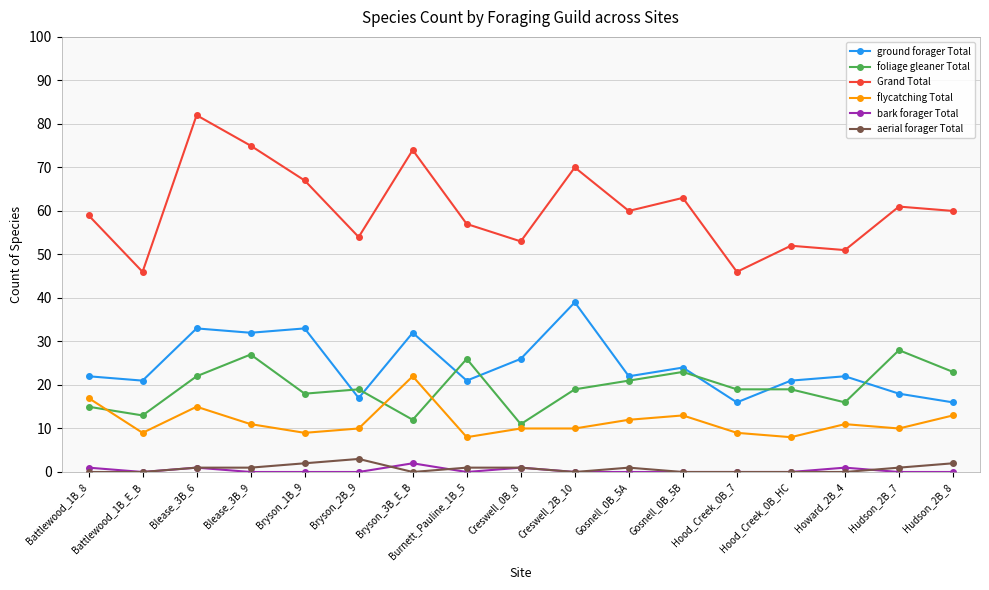

What is the label of the 17th point from the right?

Battlewood_1B_8